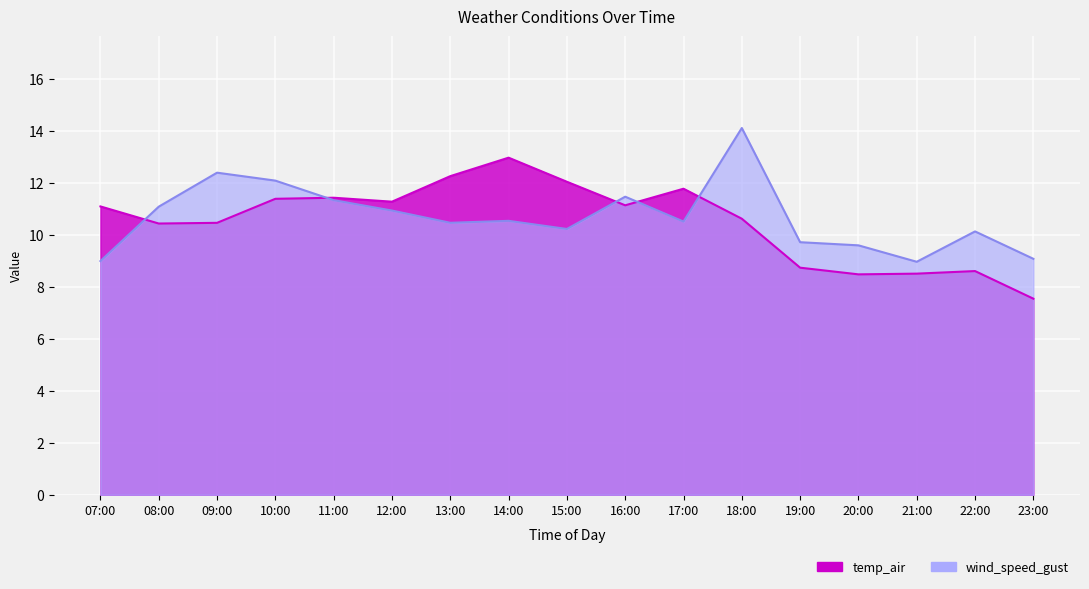

Which series changed the most between 17:00 and 22:00?

temp_air